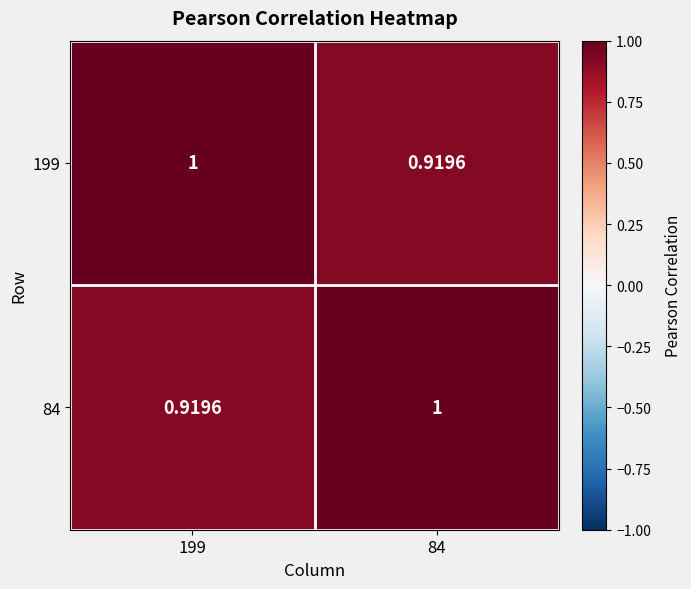

What is the difference between the highest and lowest values at 84?

0.1